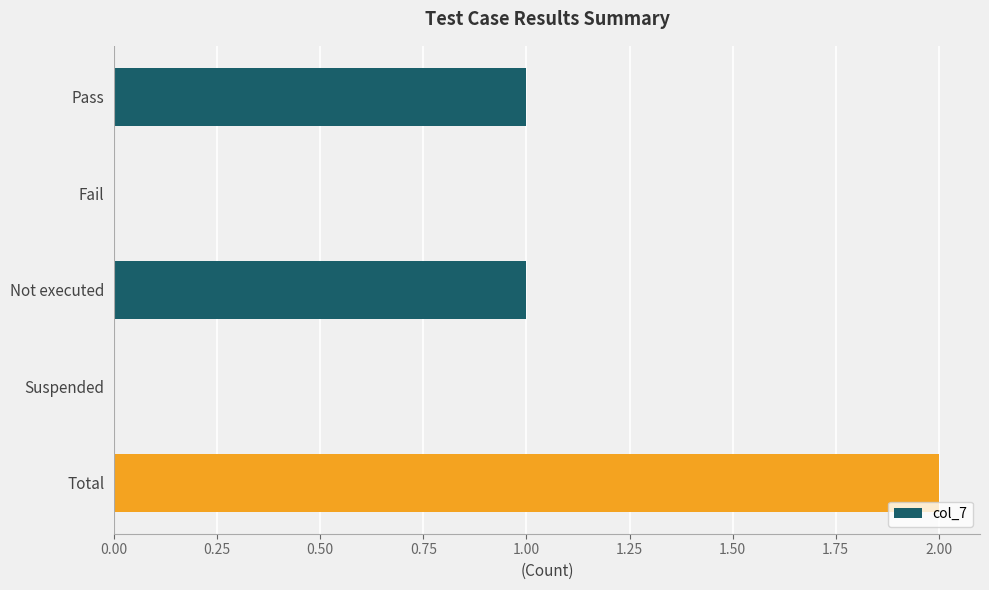

Reading top to bottom, list all the values displayed in this chart.

Pass=1	Fail=0	Not executed=1	Suspended=0	Total=2